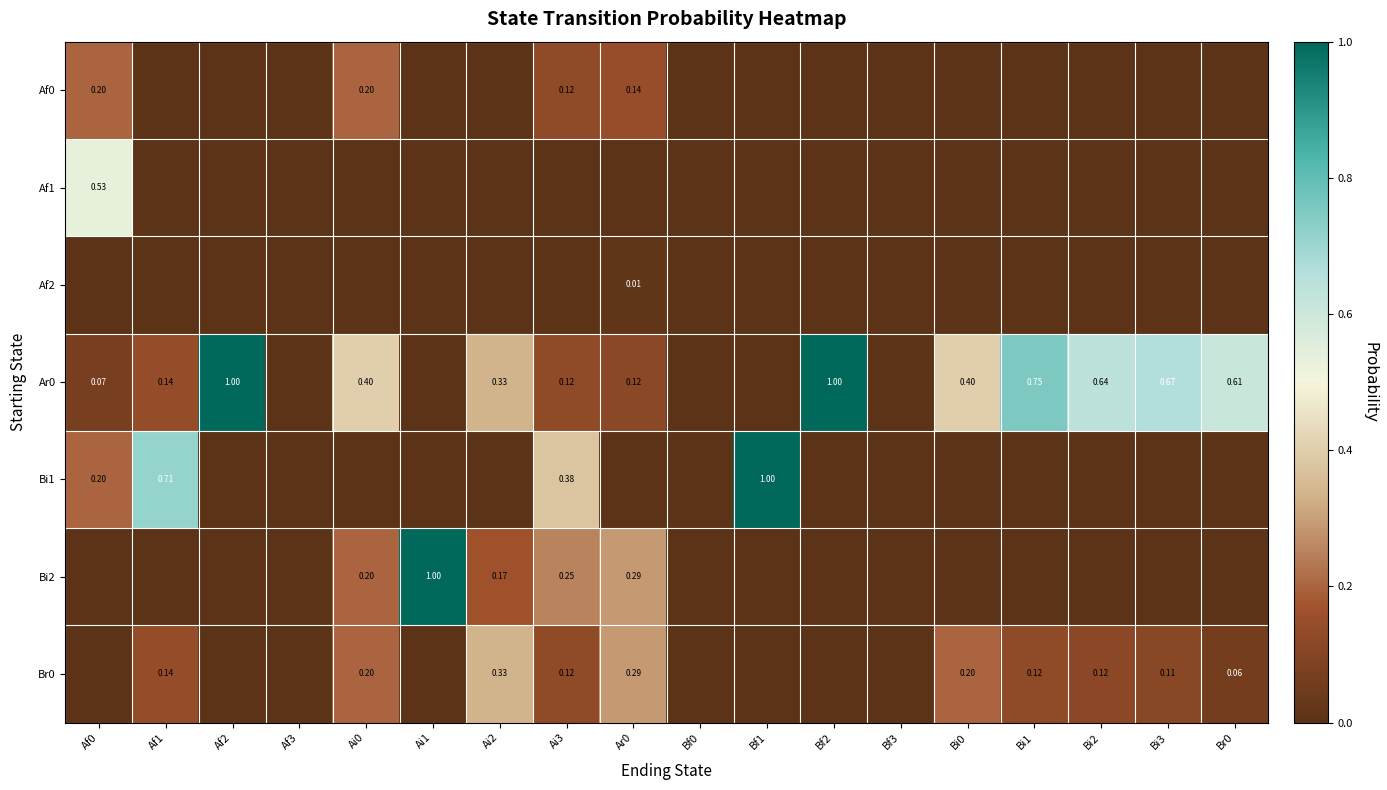

The Bi2 series shows 0.5 at Ai1. True or false?

False